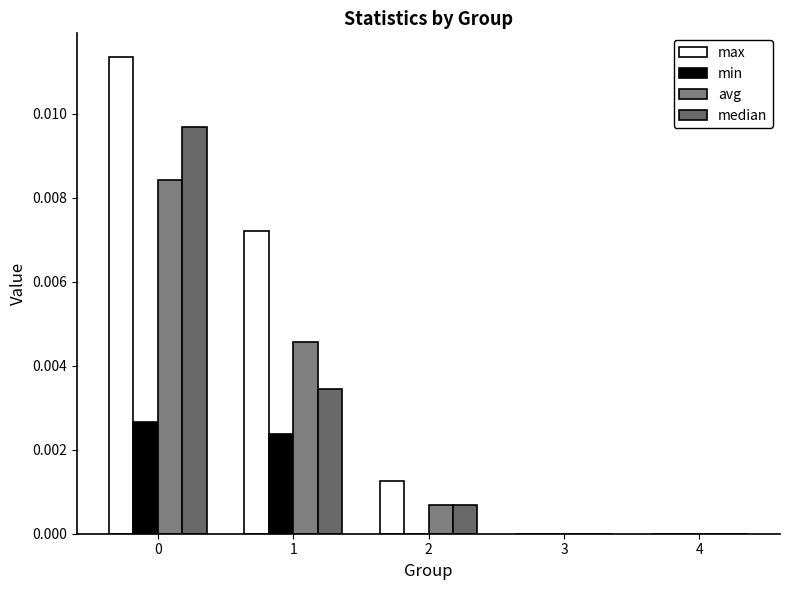

How many distinct data groups are displayed?

4